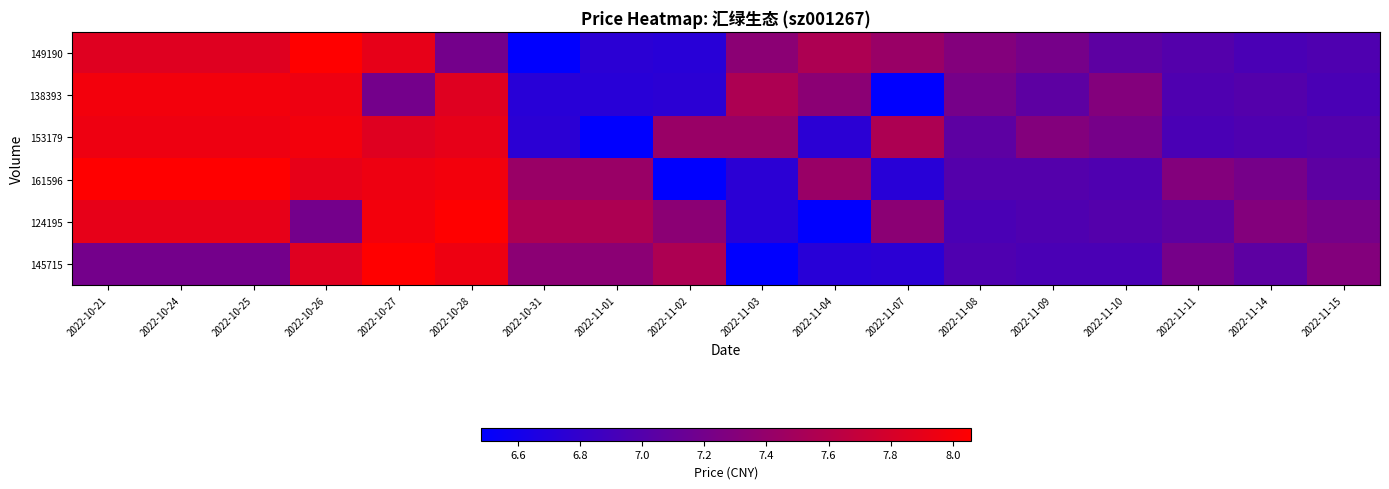

Between 2022-11-10 and 2022-11-04, which is larger?

2022-11-04